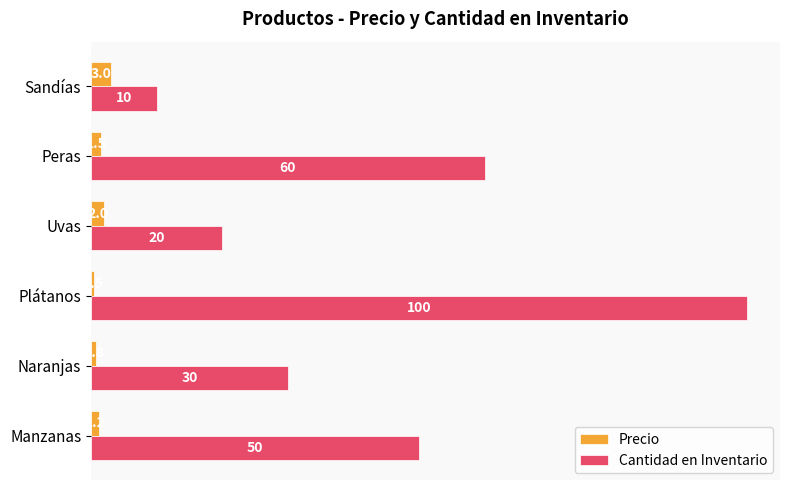

How many Cantidad en Inventario values are between 20 and 60?

4